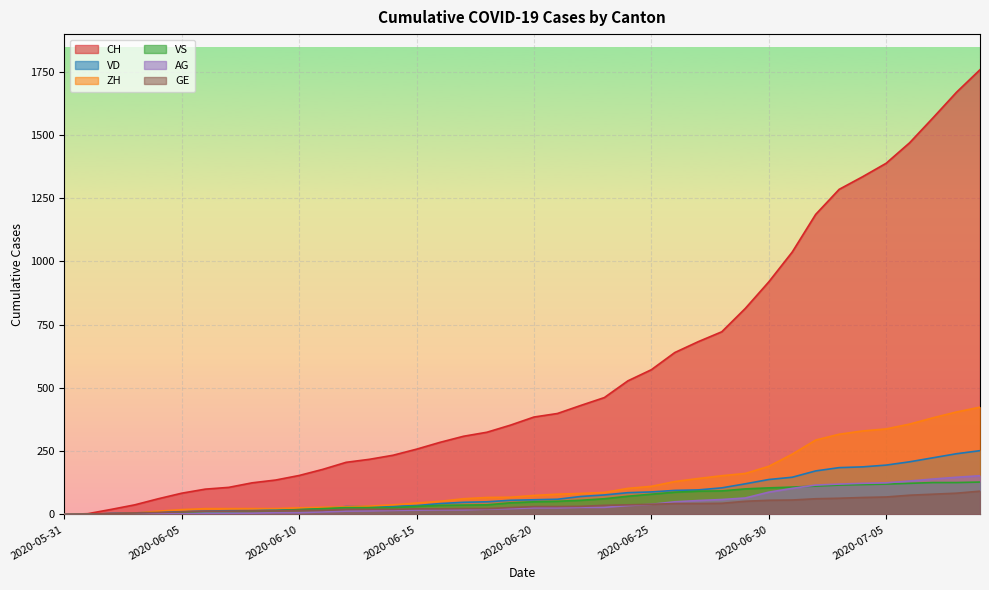

Between which two adjacent categories do AG and VS first intersect?

2020-07-01 and 2020-07-02